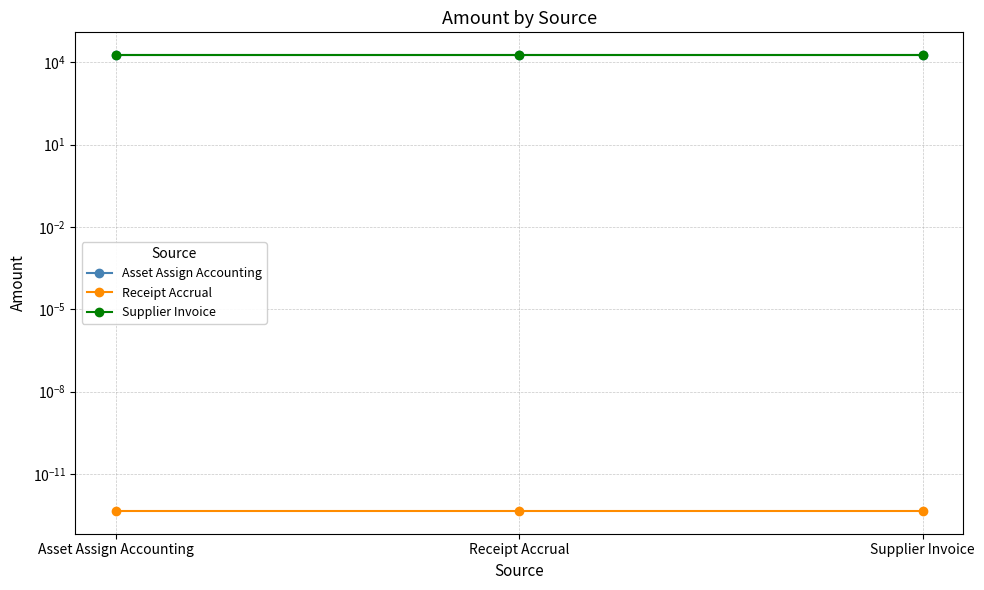

What position from the right is Receipt Accrual?

2